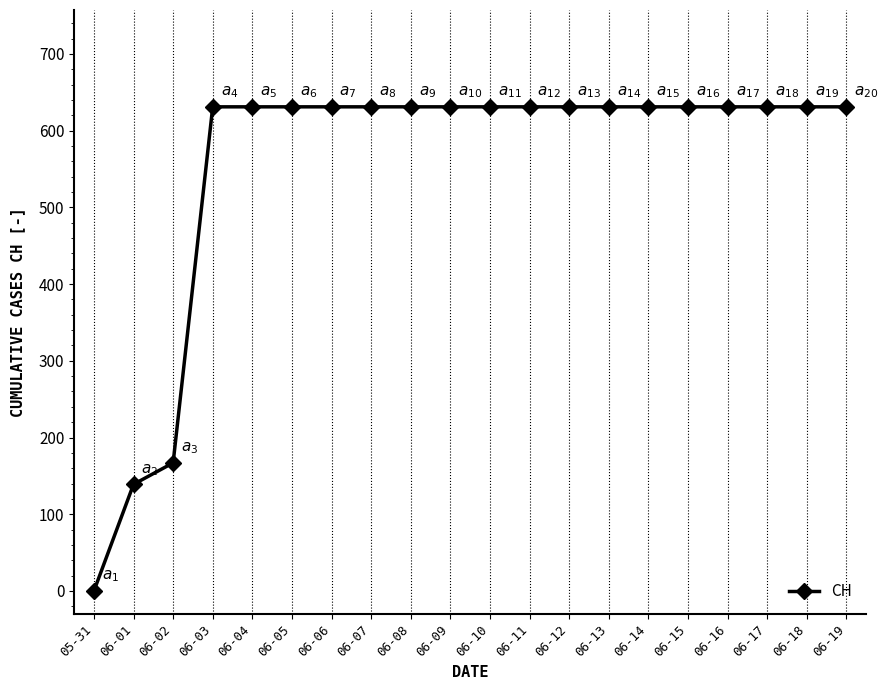

Reading left to right, transcribe all the data shown in this chart.

0	139	167	631	631	631	631	631	631	631	631	631	631	631	631	631	631	631	631	631